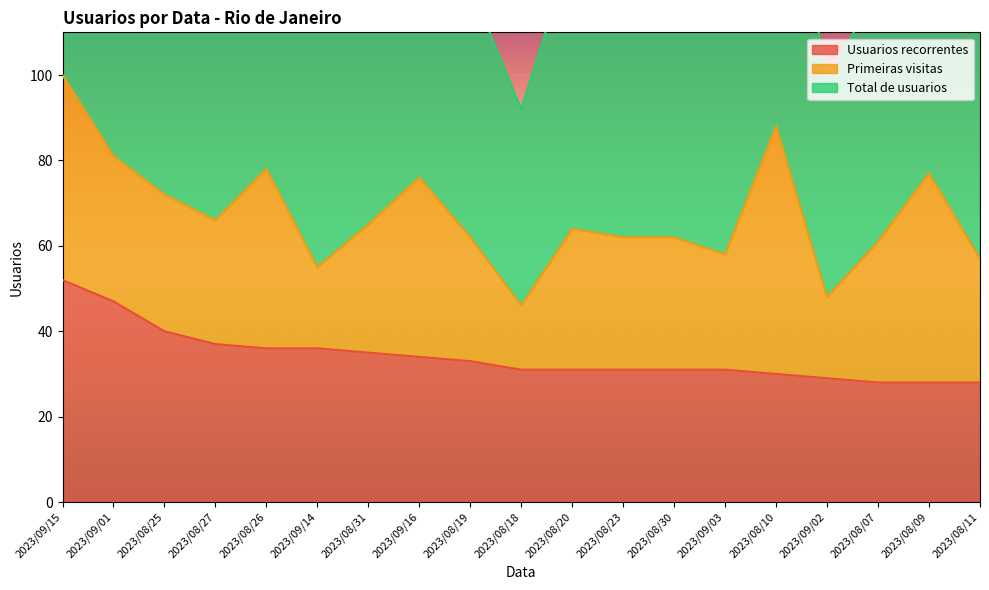

What is the label of the 7th point from the left?

2023/08/31